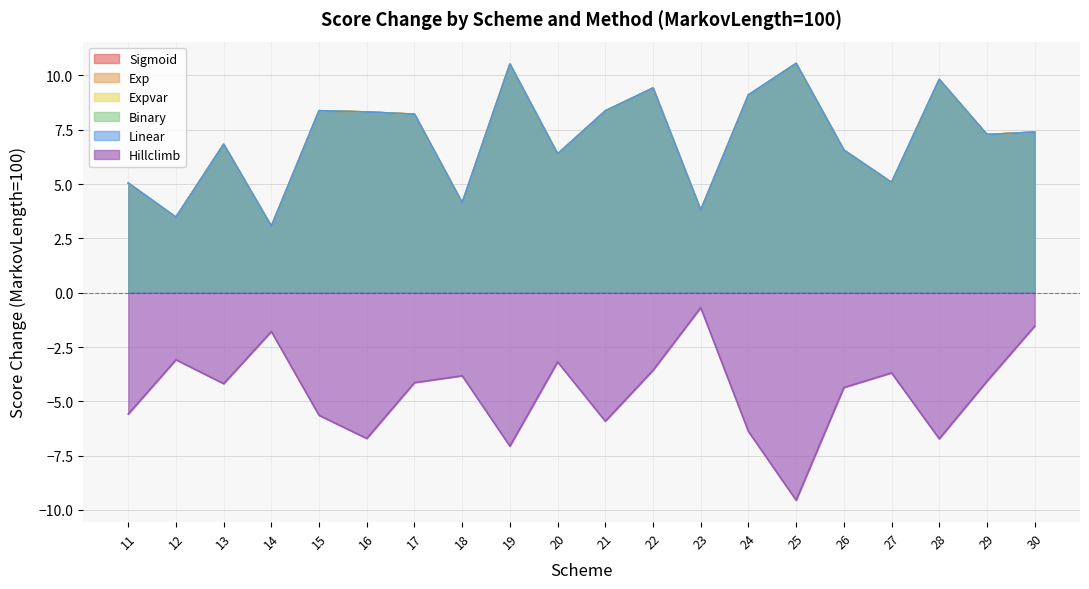

What is the greatest value displayed?

10.6